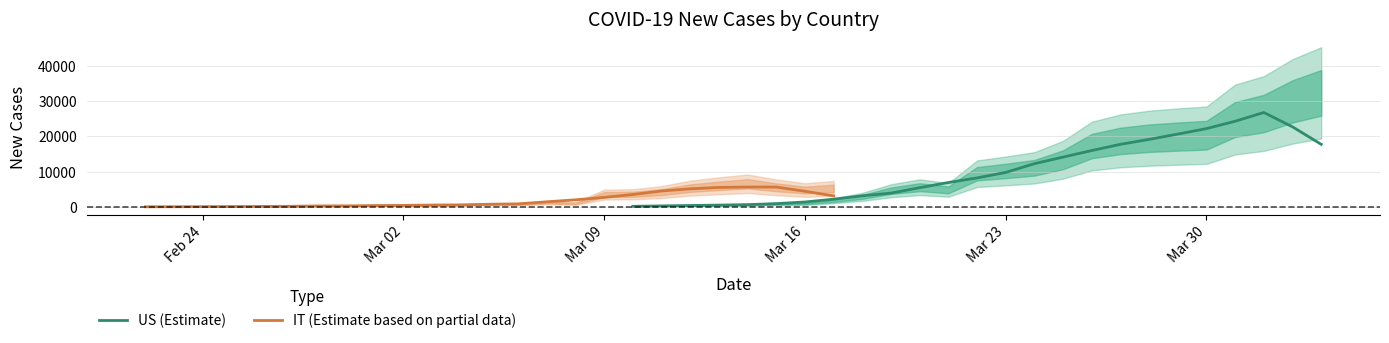

What is the highest value of the US (Estimate) series?

26726.8